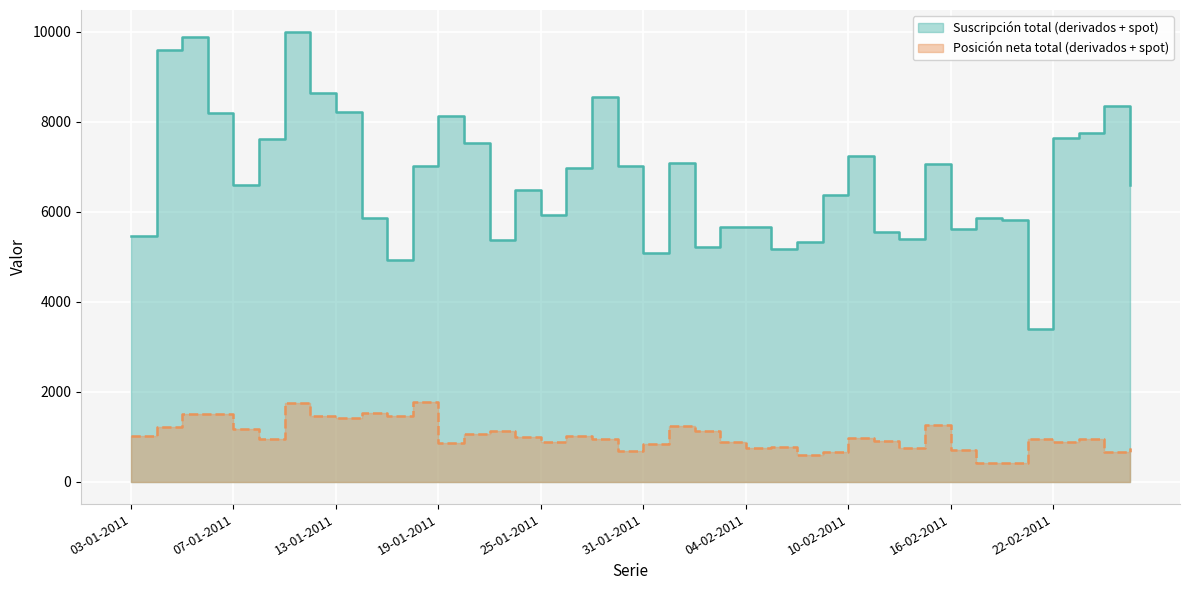

Is it true that Posición neta total (derivados + spot) equals 303 at 10-02-2011?

False